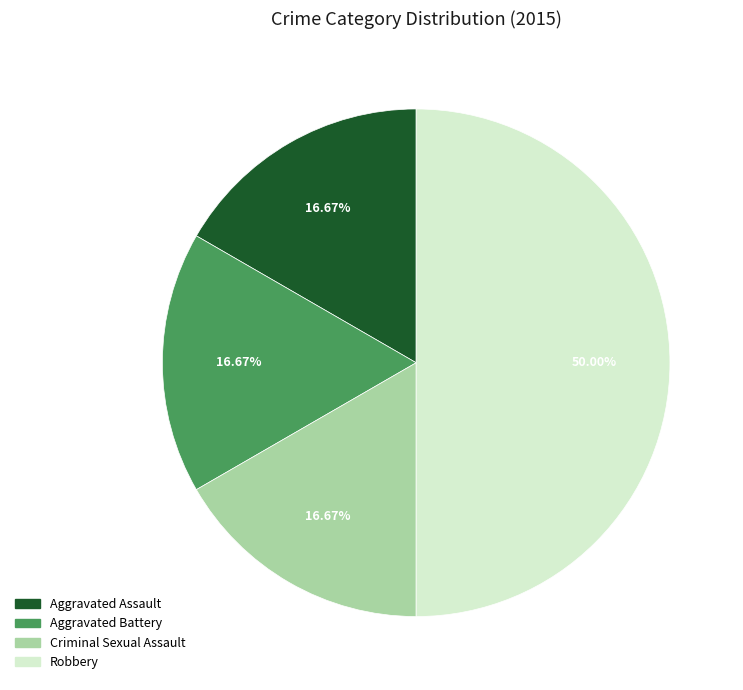

Count the number of slices in the pie.

4